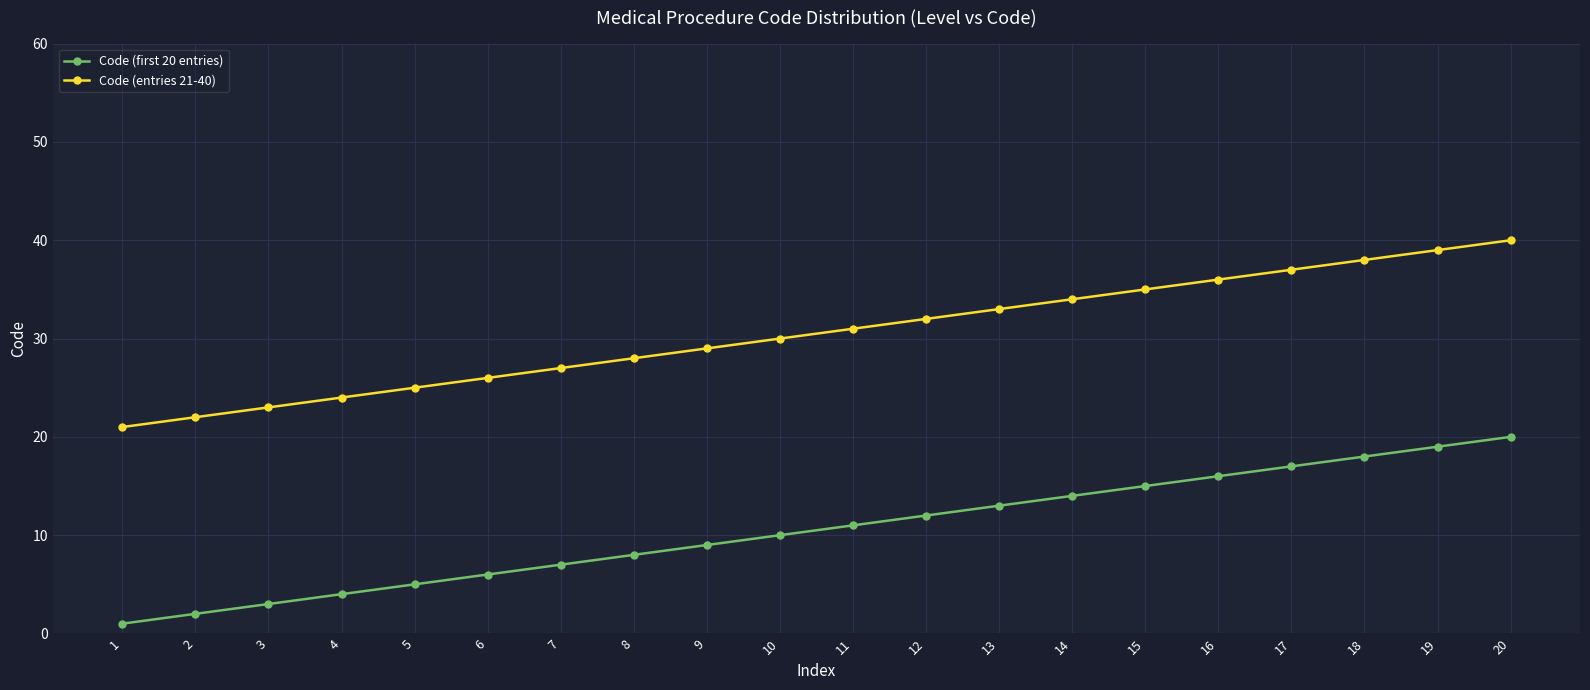

How many series are shown in this chart?

2